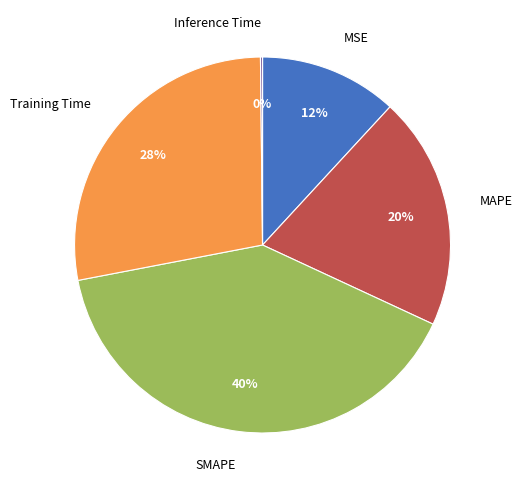

Do Training Time and SMAPE together represent more than half of the pie?

Yes